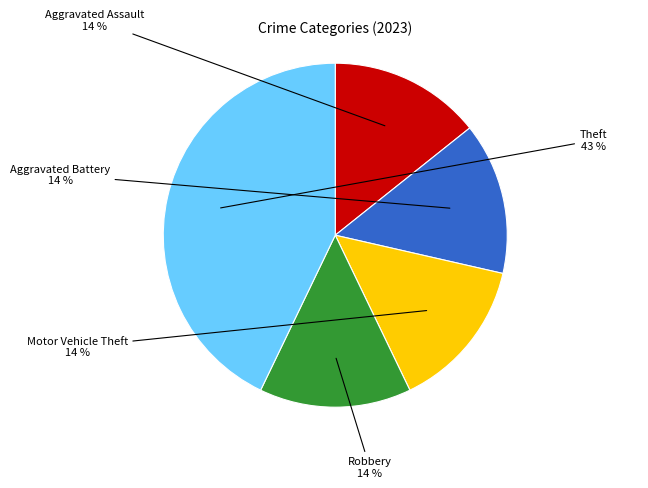

How many slices are in this pie chart?

5